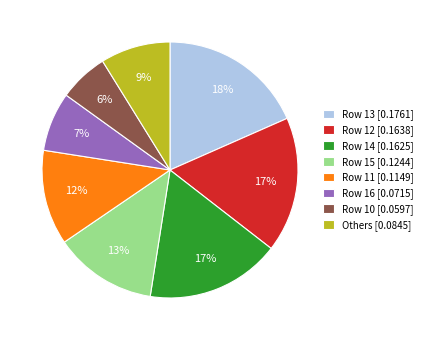

Is there a majority slice in this chart?

No